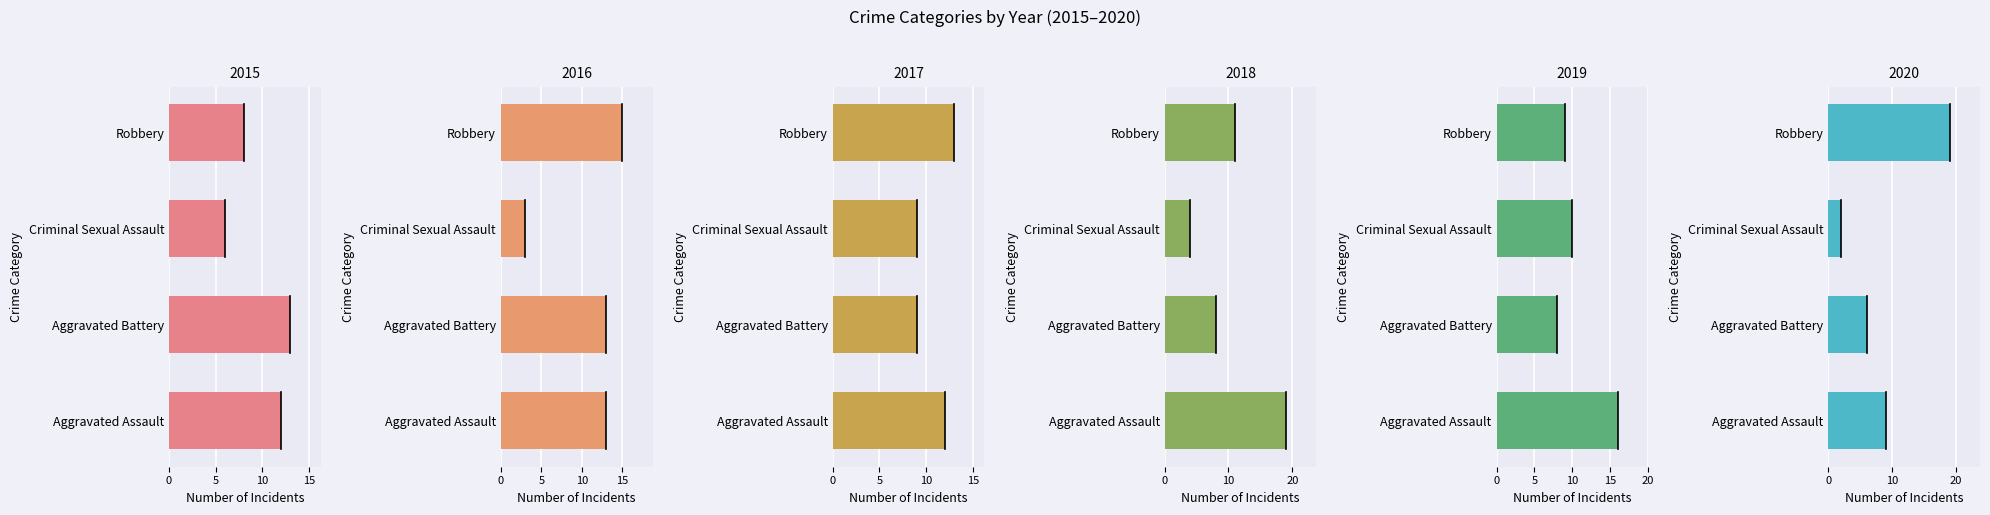

At which label does 2020 first exceed 9?

Robbery